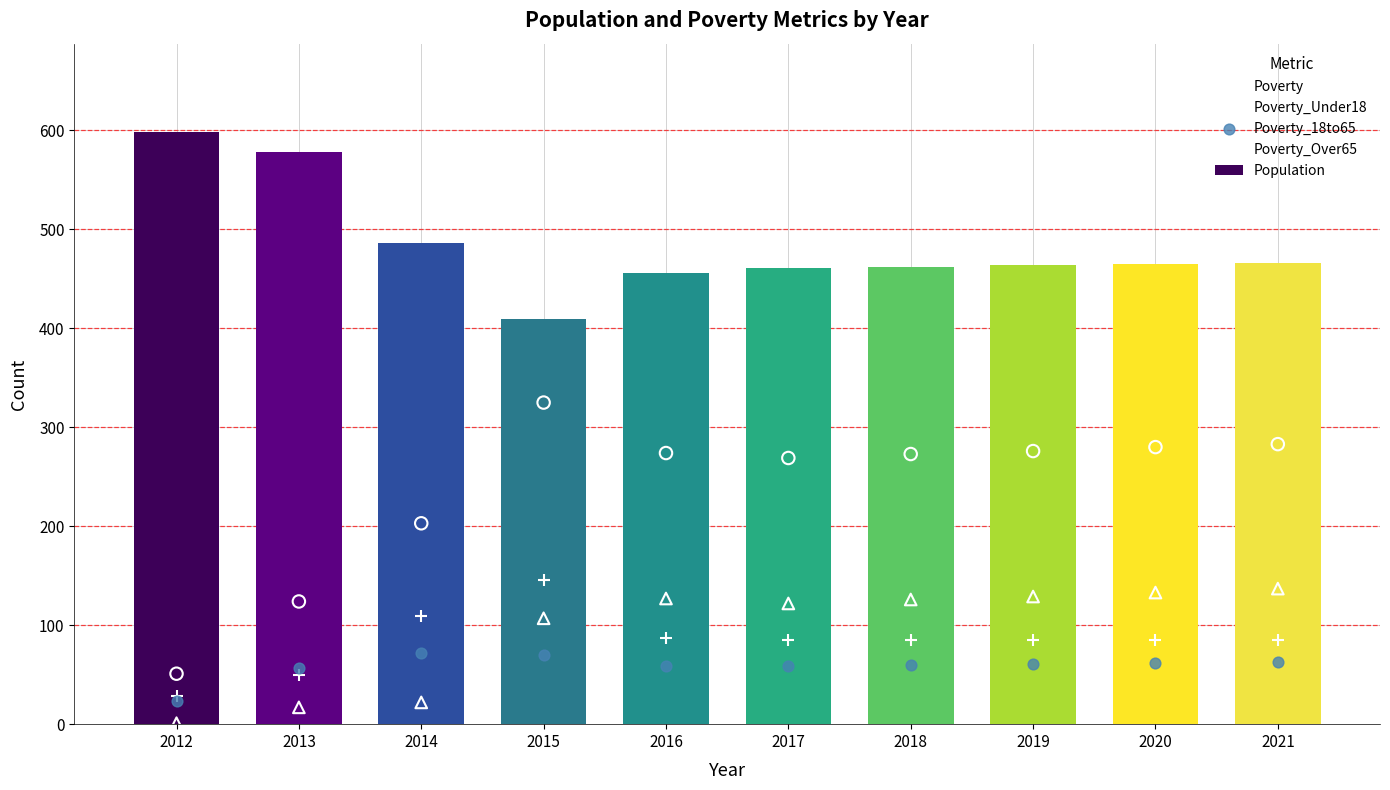

At how many categories does at least one series exceed 538?

2